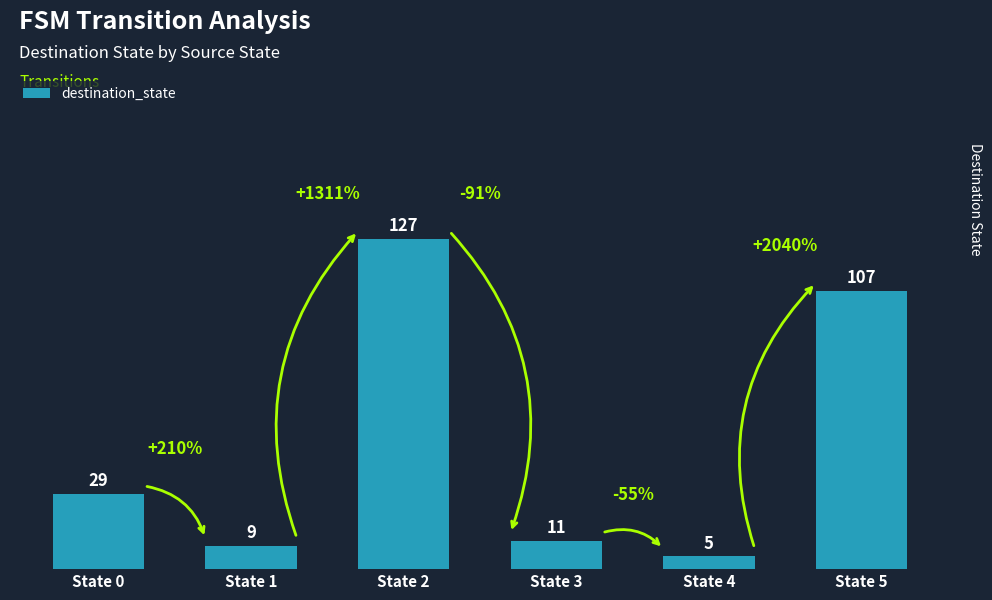

Rank the categories by value from highest to lowest.

State 2, State 5, State 0, State 3, State 1, State 4